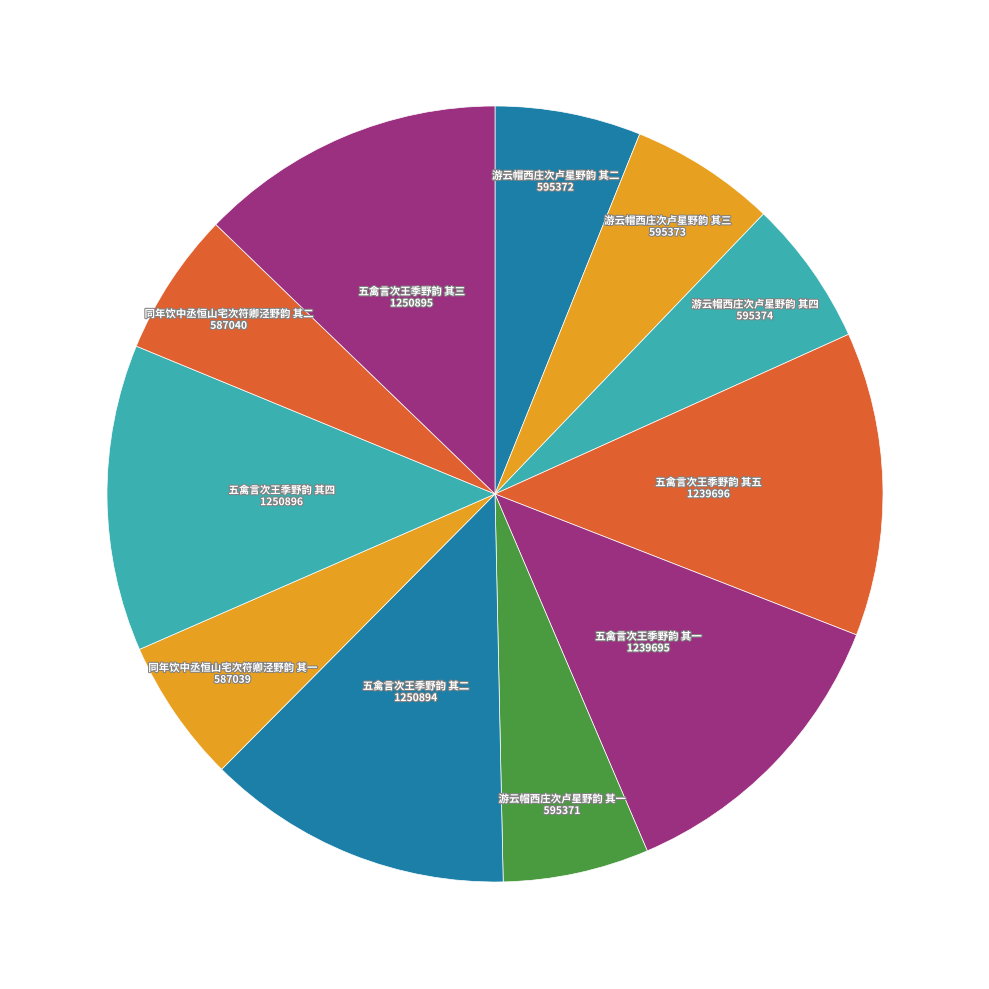

To the nearest percent, what is the average slice percentage?

9%